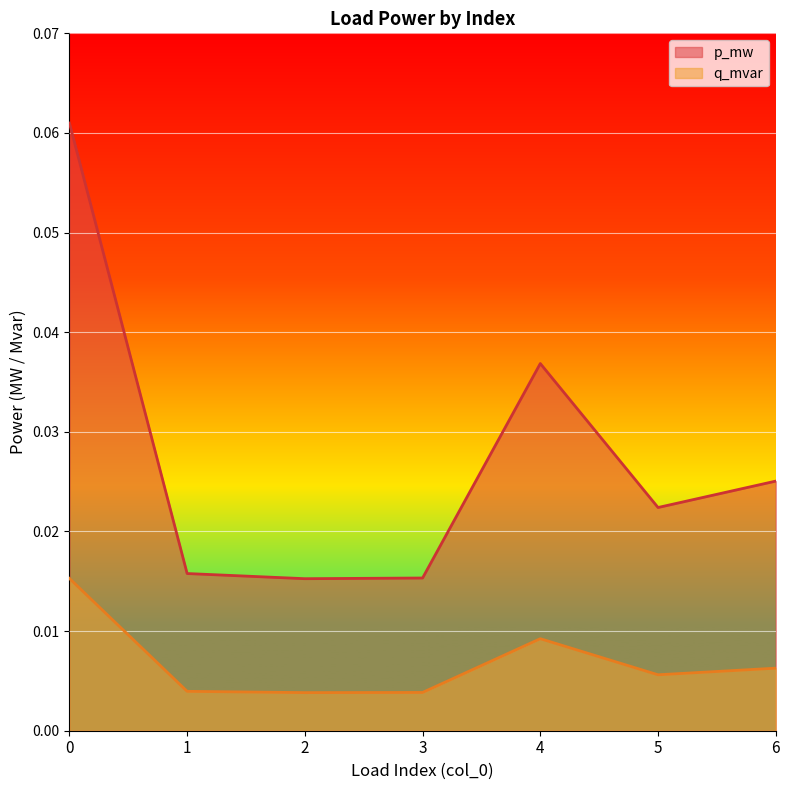

The value of q_mvar at 6 is 0.0. True or false?

True